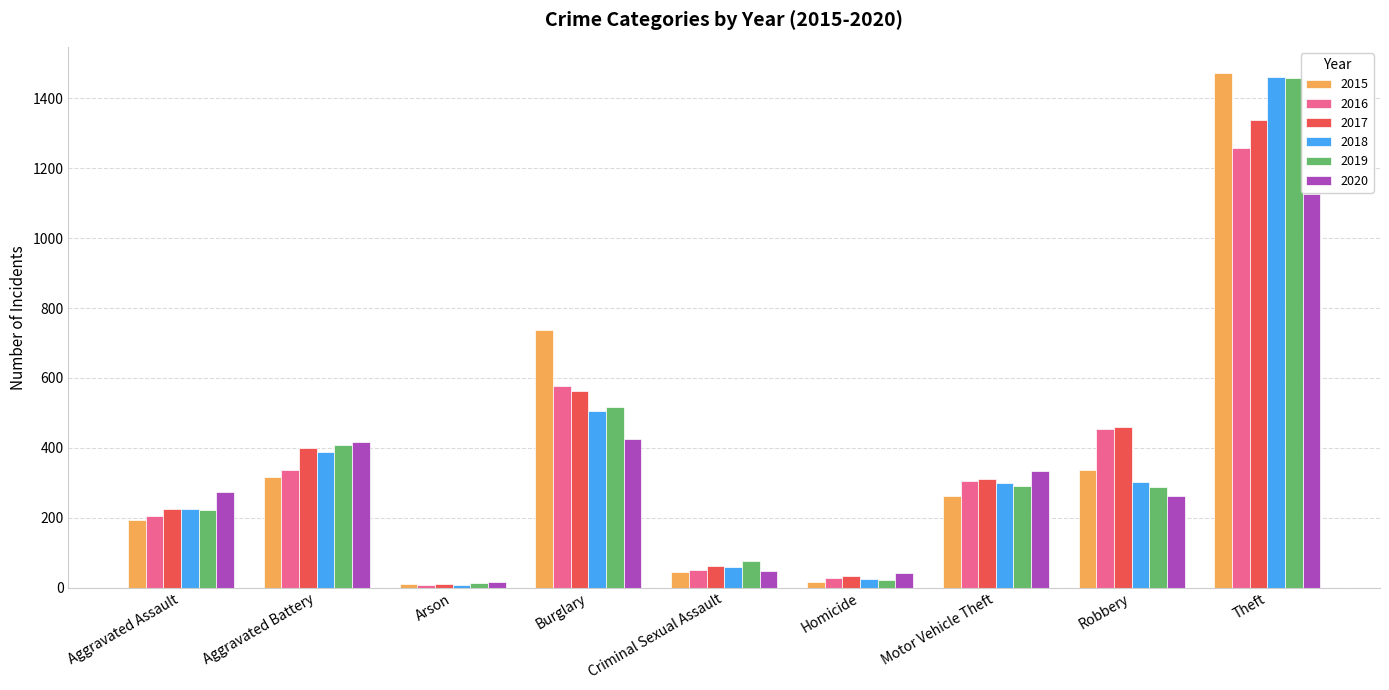

Which series has the widest spread of values?

2015